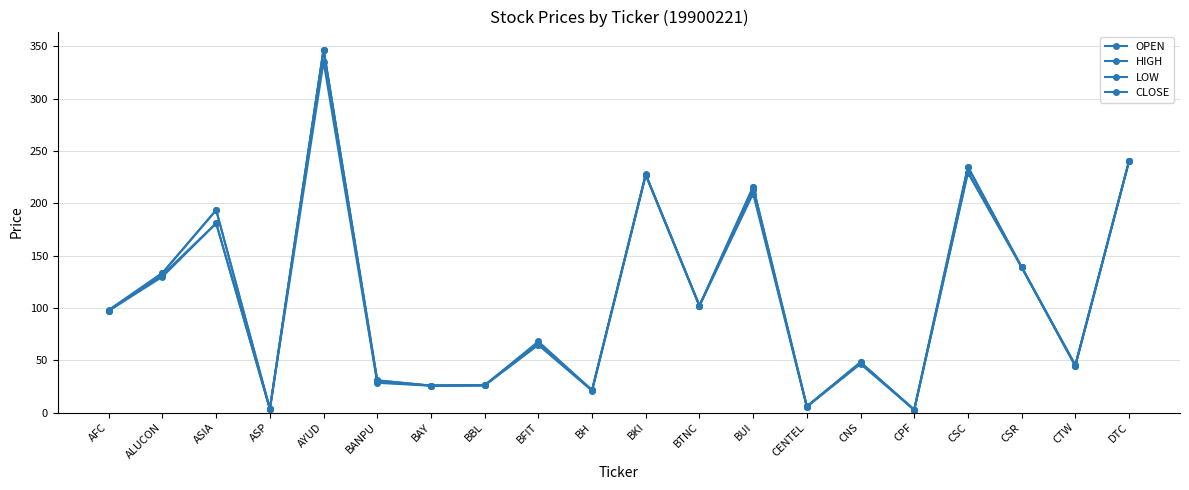

Between BANPU and CNS, which series saw the biggest shift?

OPEN